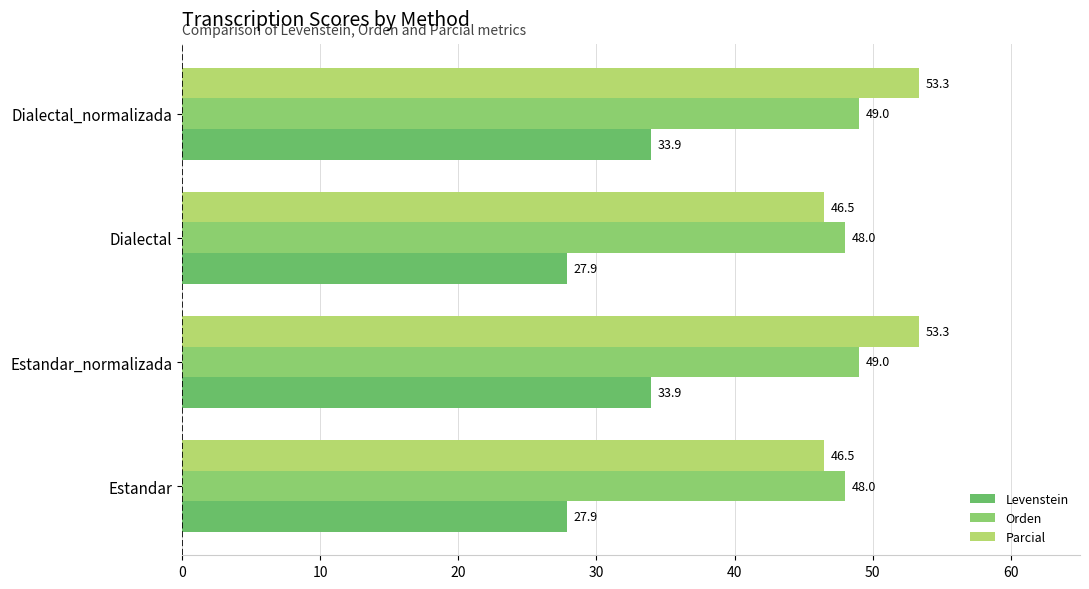

What is the sum of all Parcial values?

199.6